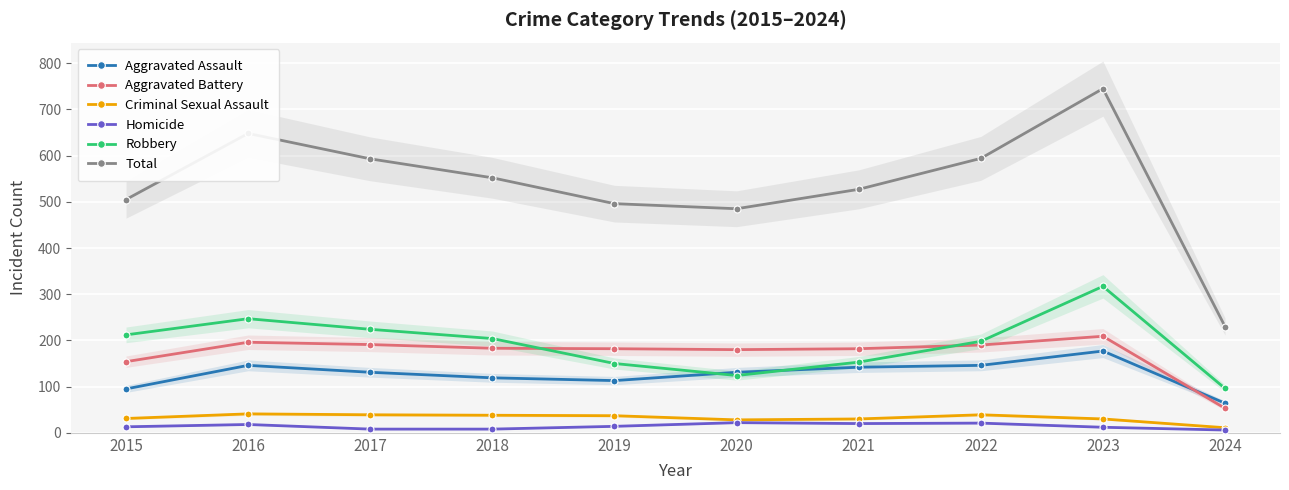

True or false: Robbery and Total intersect in this chart.

False